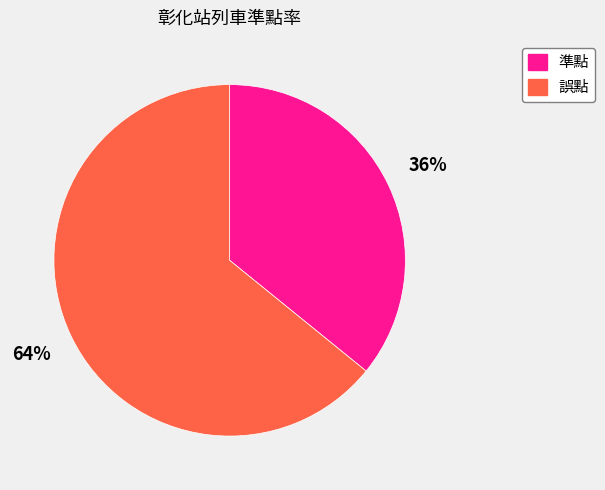

Combined, do 準點 and 誤點 account for over 50%?

Yes